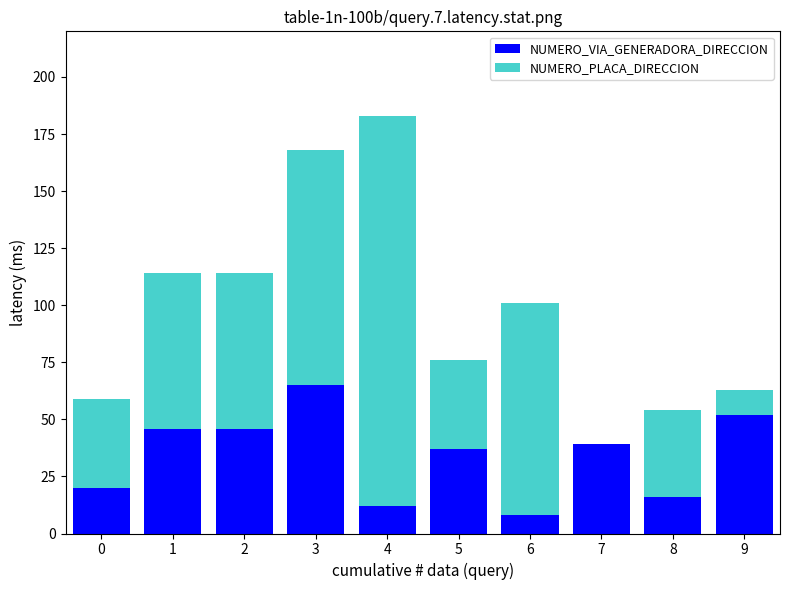

What is the maximum value for NUMERO_VIA_GENERADORA_DIRECCION?

65